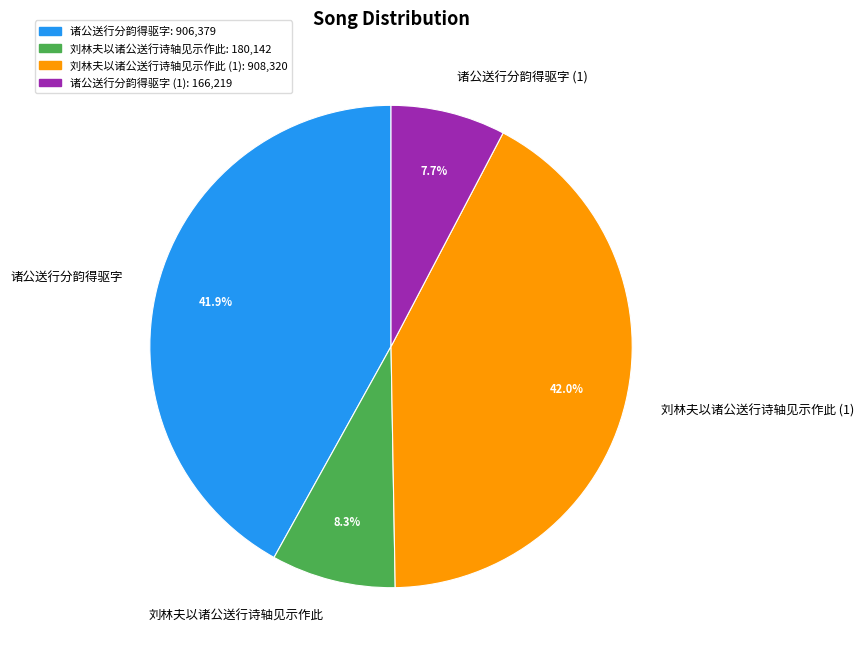

What percentage do 刘林夫以诸公送行诗轴见示作此 (1) and 诸公送行分韵得驱字 (1) together represent?

49.7%